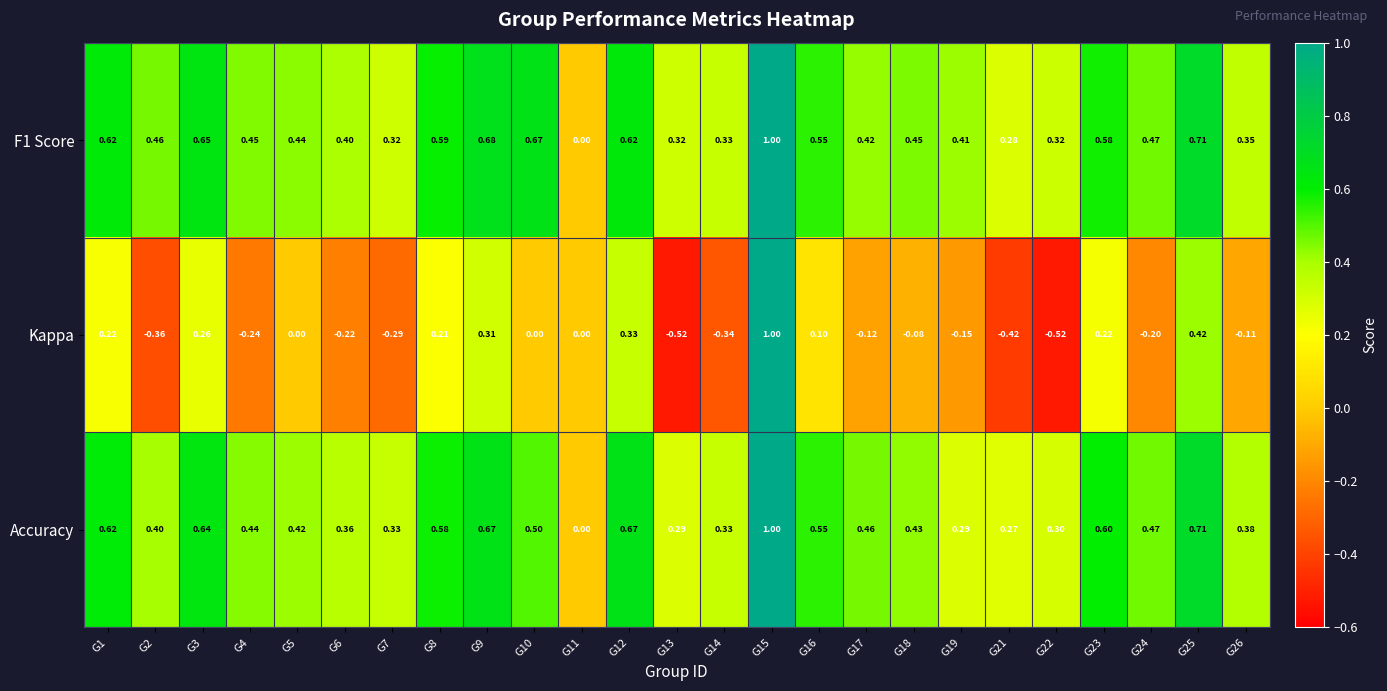

Which series changed the most between G13 and G14?

Kappa